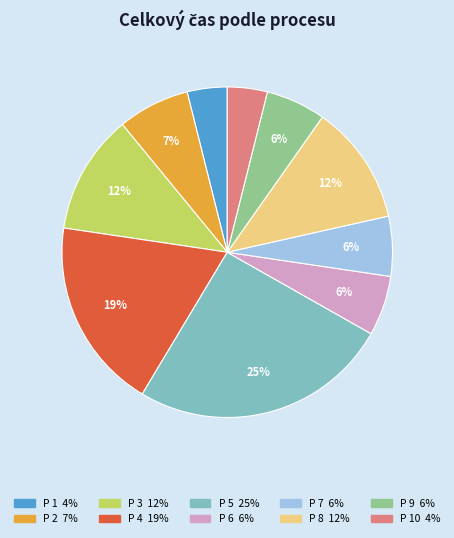

Does any single category account for the majority?

No